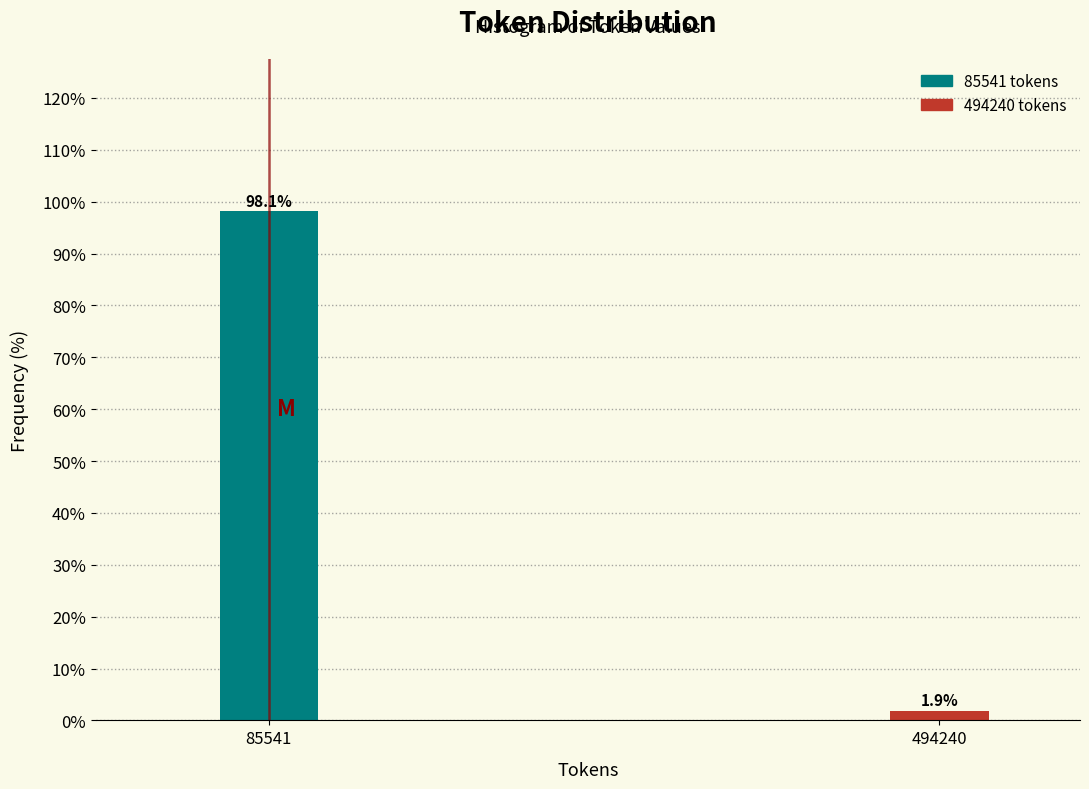

Reading left to right, list all the values displayed in this chart.

98.1	1.9